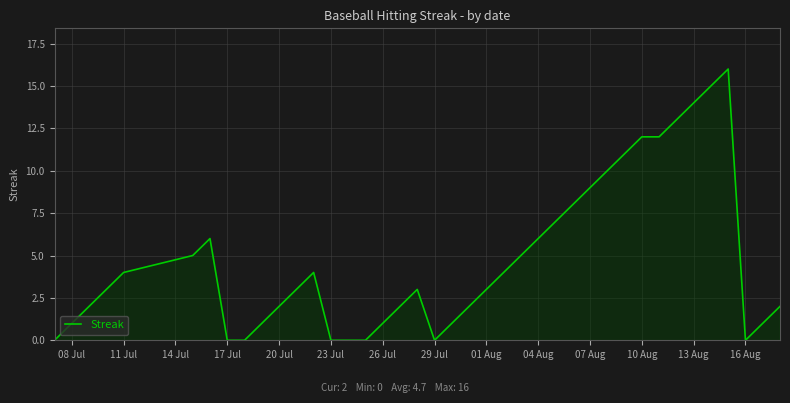

What is the maximum value shown in the chart?

16